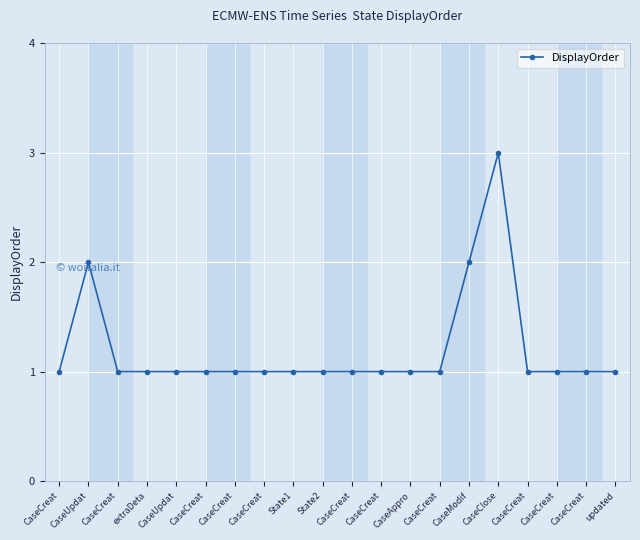

Rank the categories by value from lowest to highest.

CaseCreat, CaseCreat, extraDeta, CaseUpdat, CaseCreat, CaseCreat, CaseCreat, State1, State2, CaseCreat, CaseCreat, CaseAppro, CaseCreat, CaseCreat, CaseCreat, CaseCreat, updated, CaseUpdat, CaseModif, CaseClose